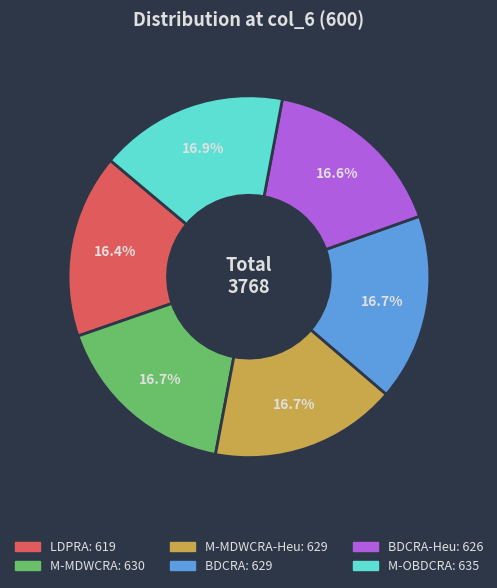

Is there a majority slice in this chart?

No